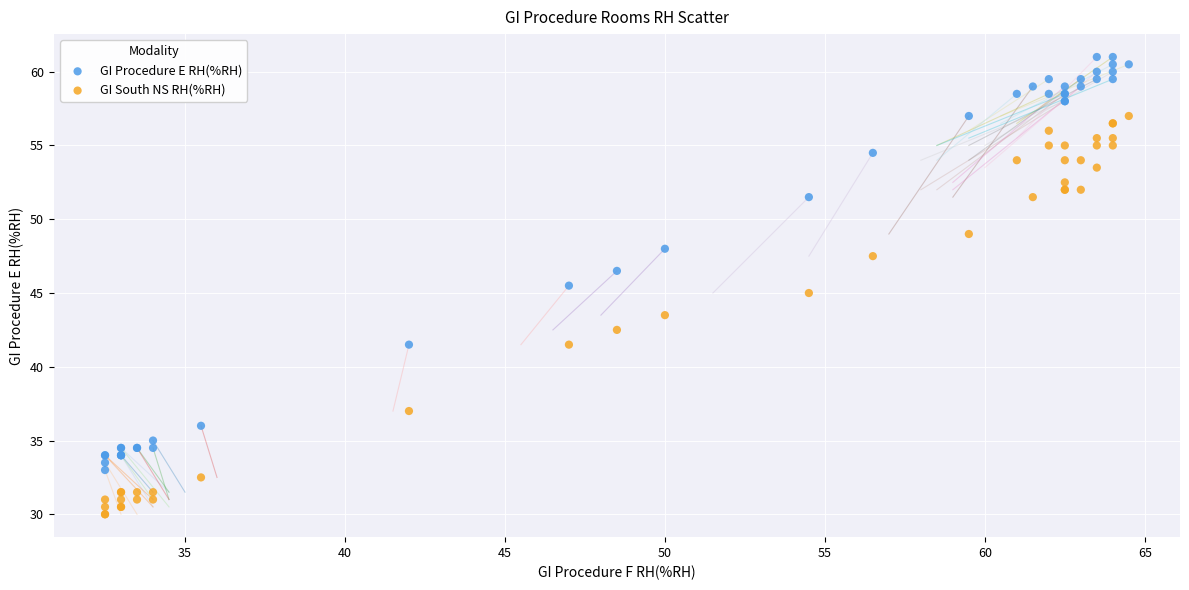

Which series reaches the minimum Y coordinate?

GI South NS RH(%RH)